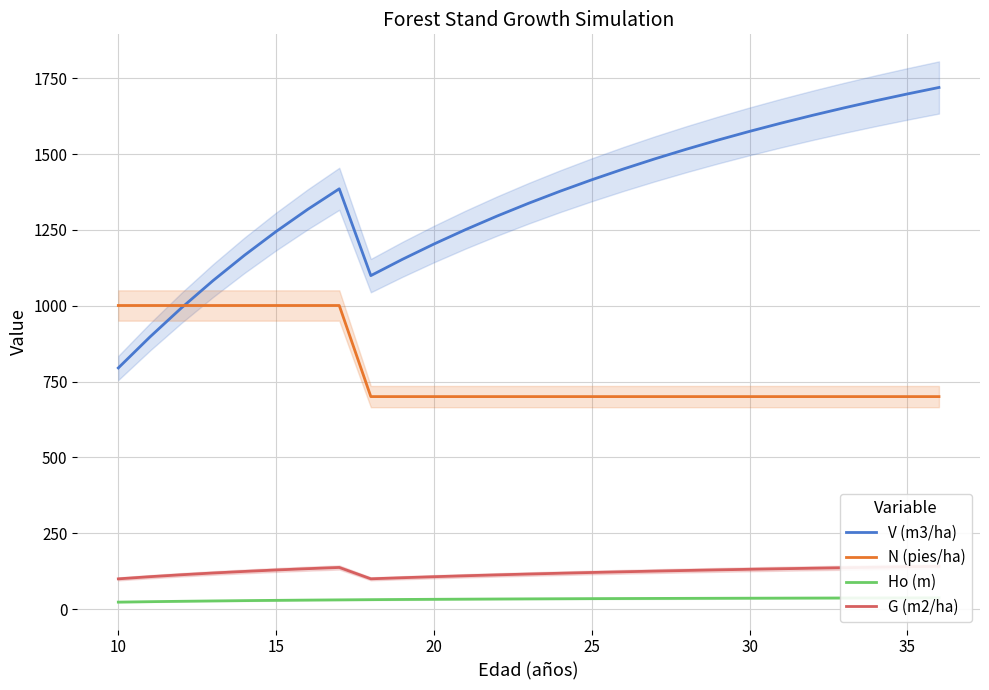

At how many categories does at least one series exceed 796?

27